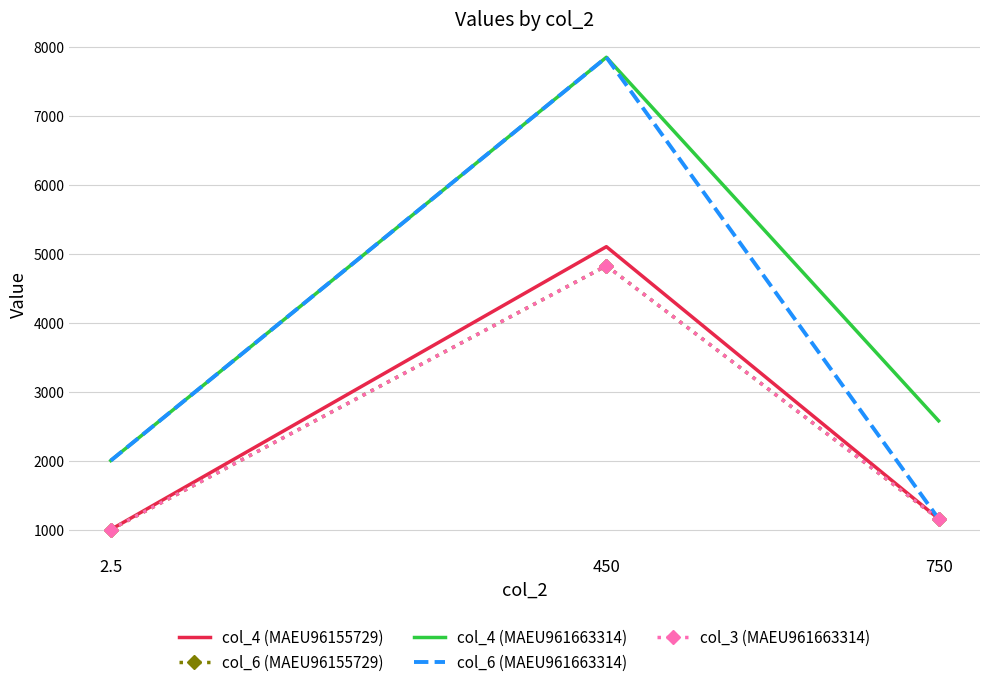

What are all the series names shown in the legend?

col_4 (MAEU96155729), col_6 (MAEU96155729), col_4 (MAEU961663314), col_6 (MAEU961663314), col_3 (MAEU961663314)